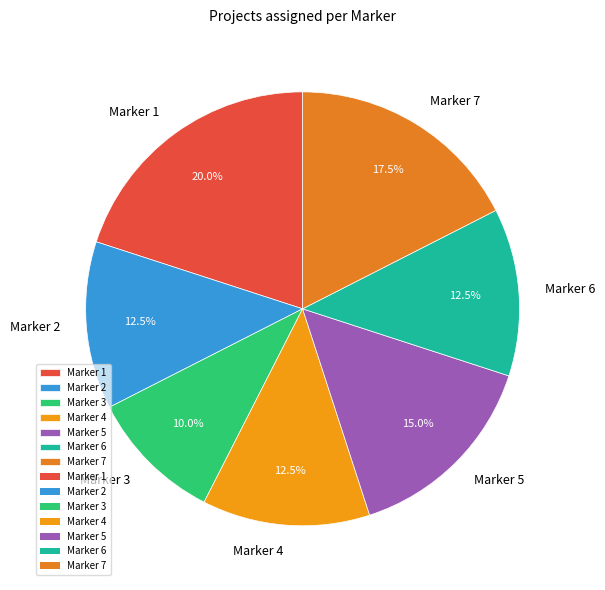

What is the smallest slice in the pie chart?

Marker 3